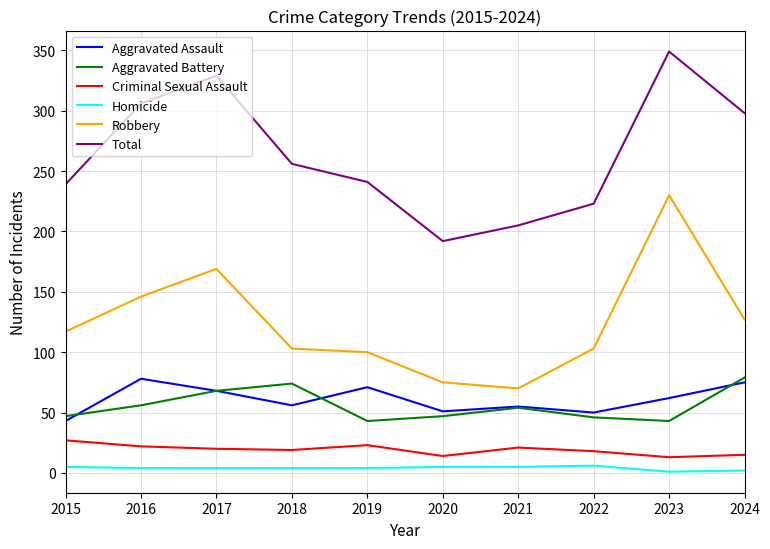

What value does the Total series have at 2021, to the nearest 5?

205